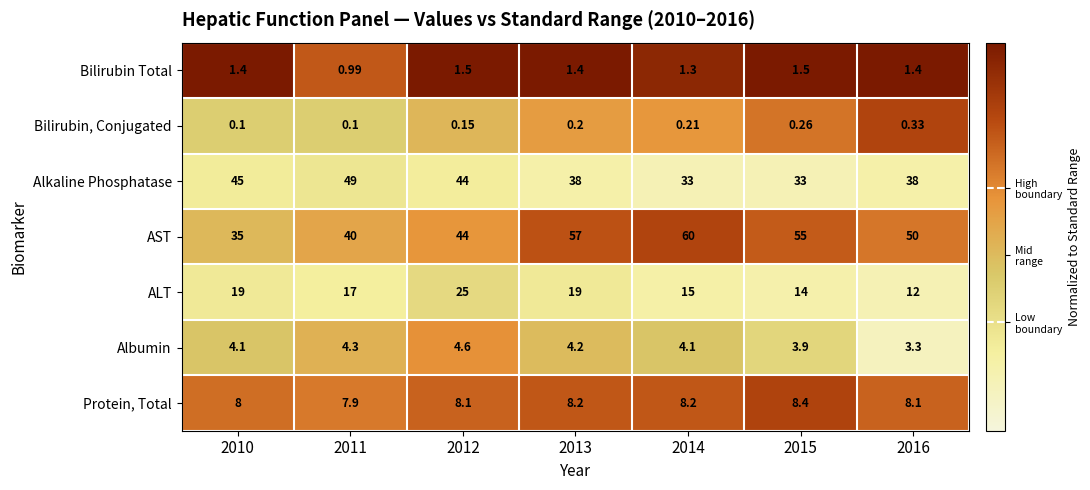

At which category is the sum across all series the highest?

2013